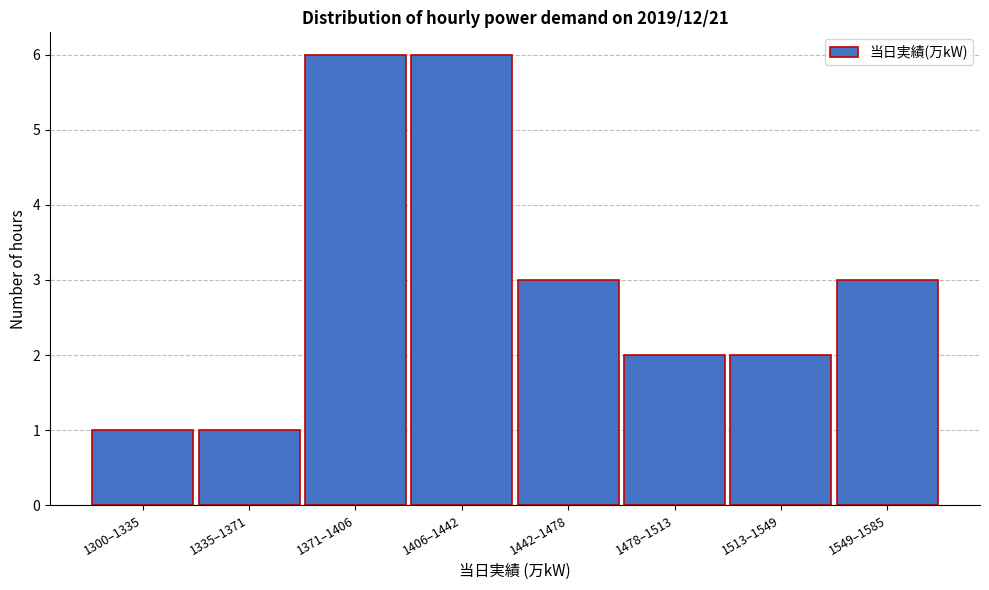

Reading right to left, what are all the values shown in this chart?

3	2	2	3	6	6	1	1